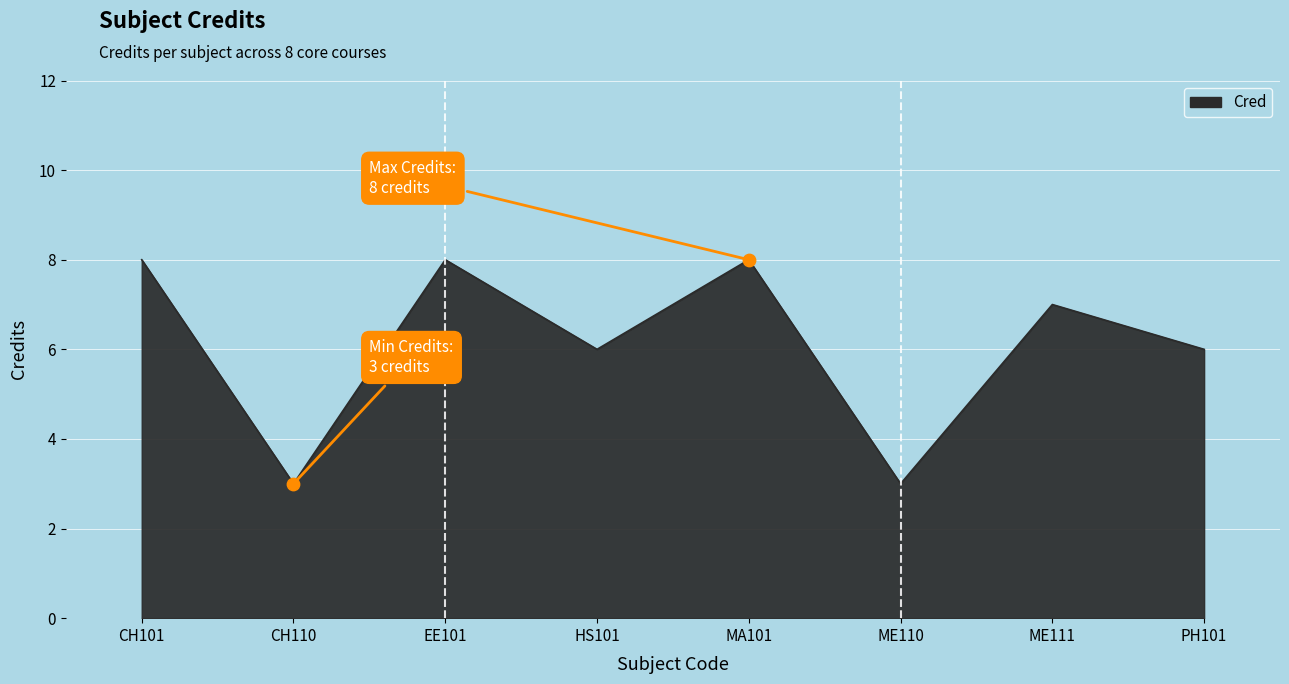

Approximately how many times larger is the value at MA101 compared to EE101?

1.0